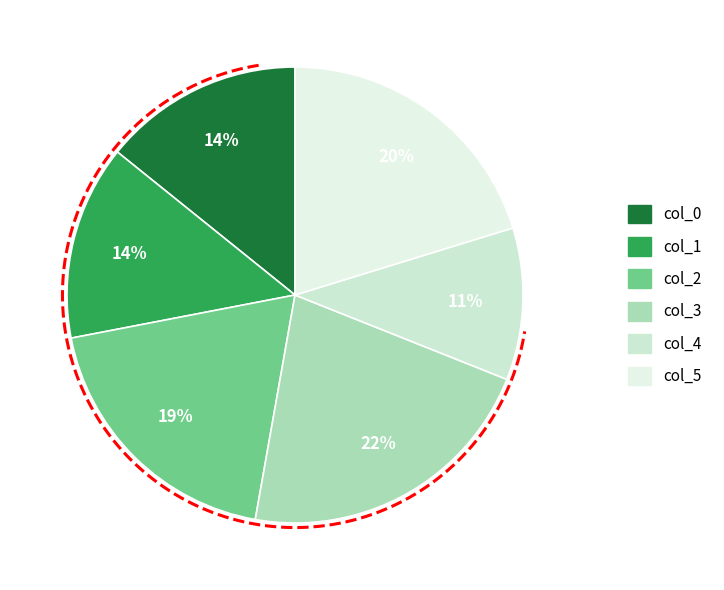

What percentage is NOT represented by col_2?

80.8%